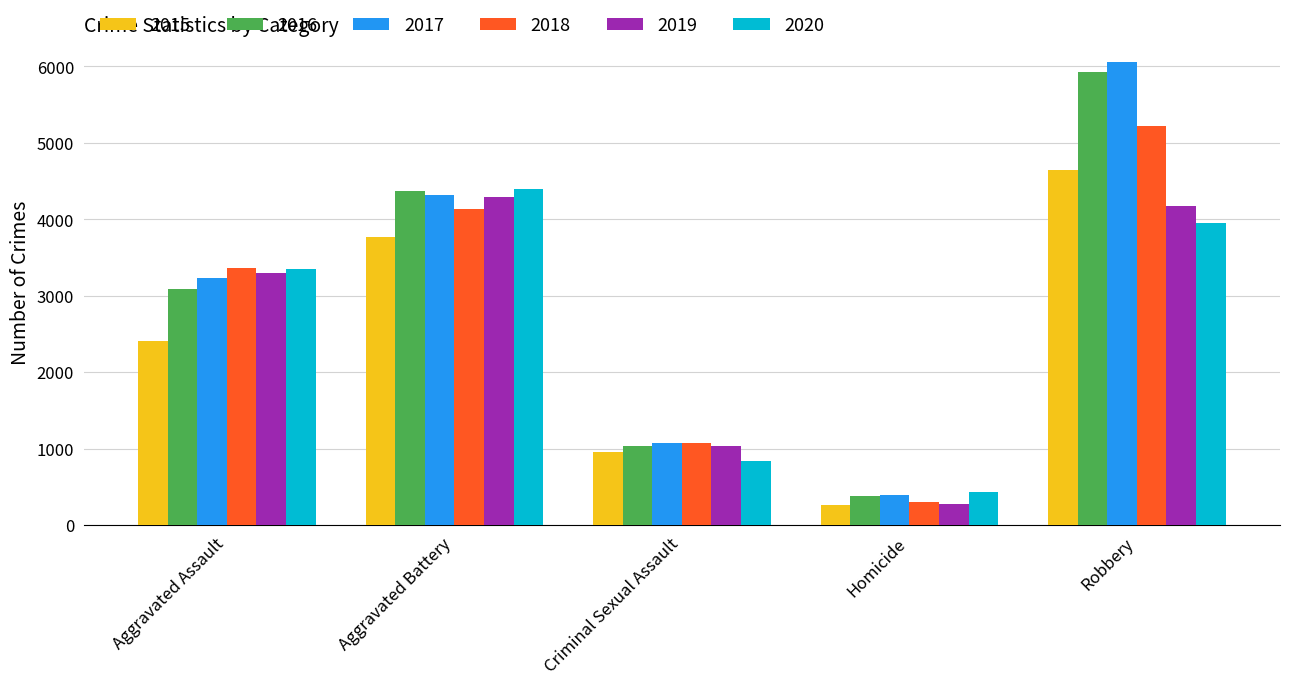

Are the bars horizontal?

No